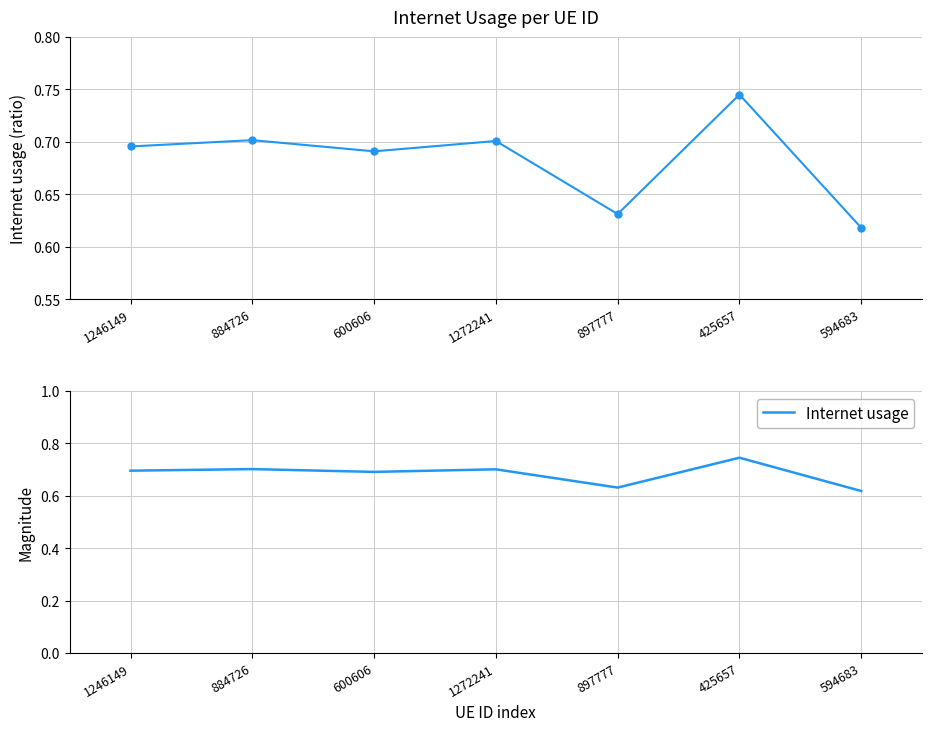

Reading left to right, extract all data points from this chart.

1246149=0.7	884726=0.7	600606=0.7	1272241=0.7	897777=0.6	425657=0.7	594683=0.6